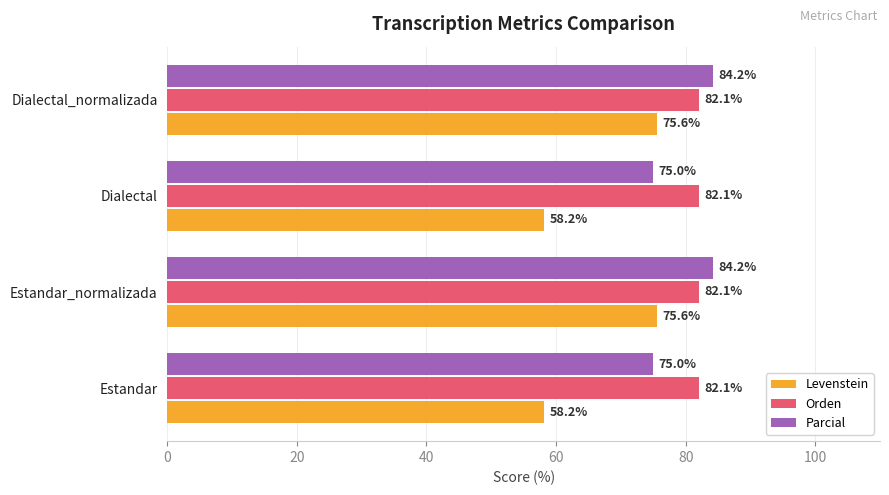

List the series in order of their overall mean, highest first.

Orden, Parcial, Levenstein